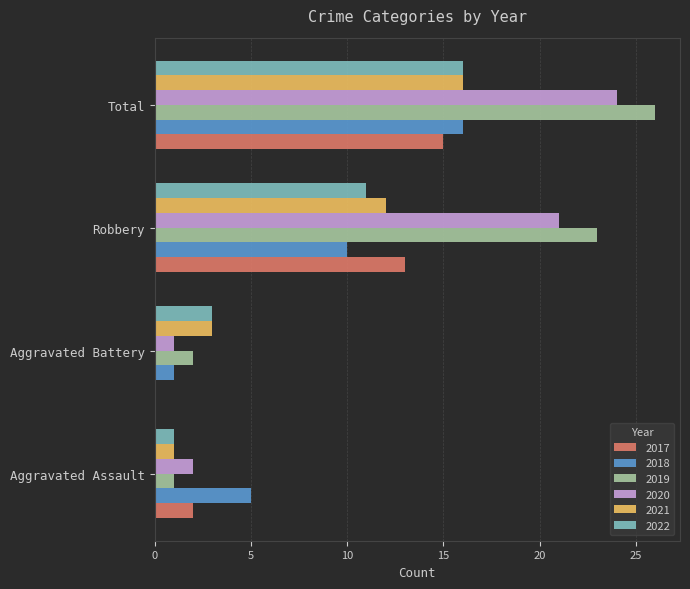

Which category has the highest value in the 2019 series?

Total